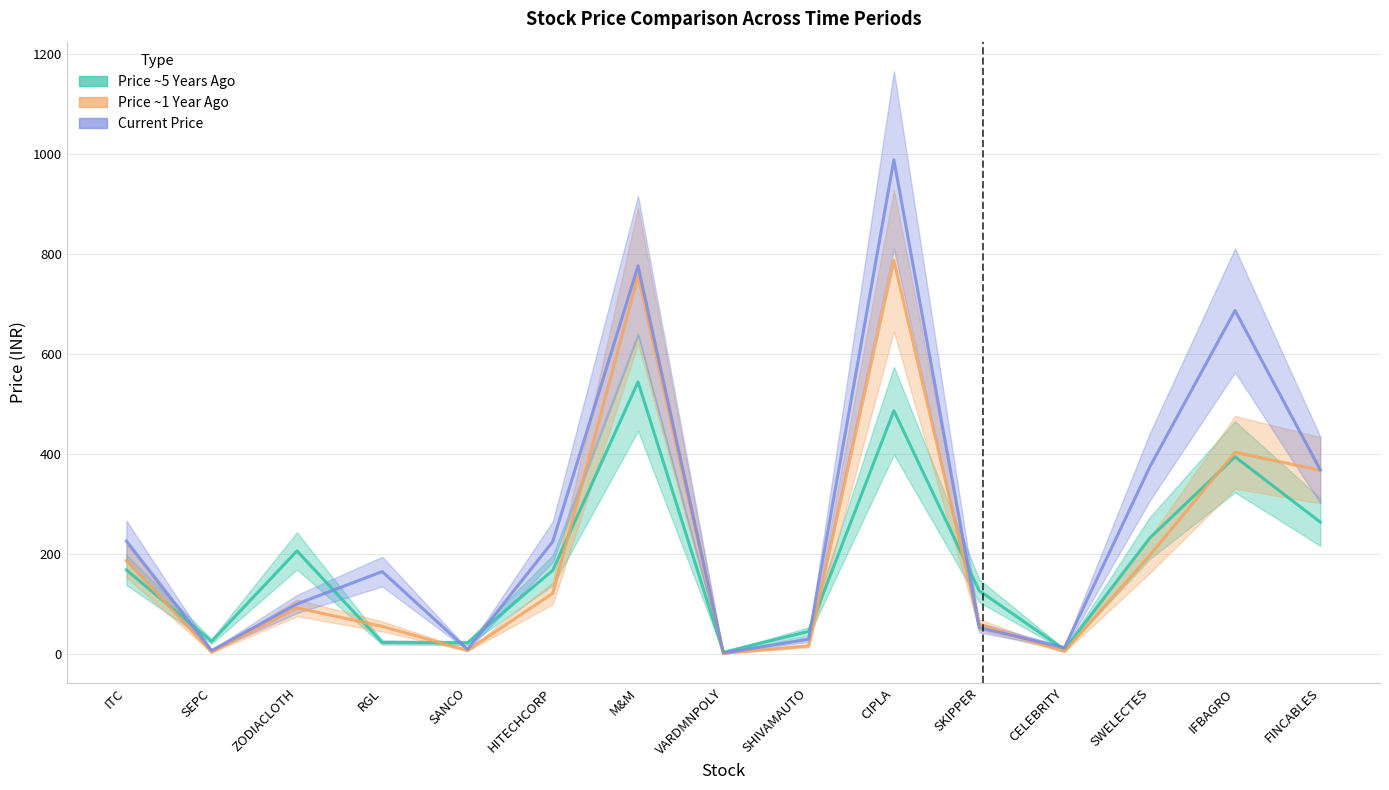

How many series are shown in this chart?

3